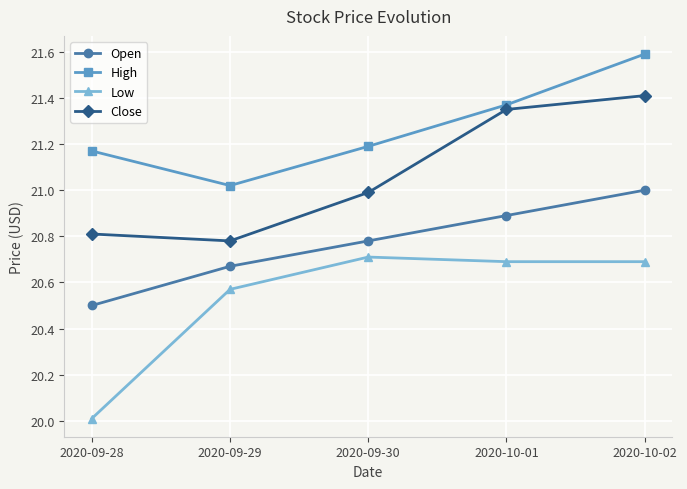

What are all the series names shown in the legend?

Open, High, Low, Close